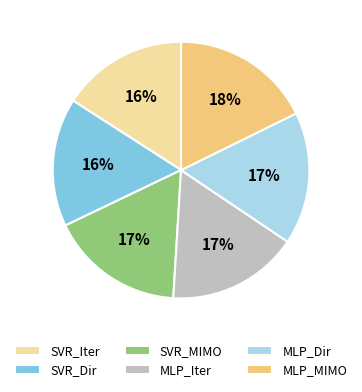

Do SVR_Iter and SVR_Dir together represent more than half of the pie?

No